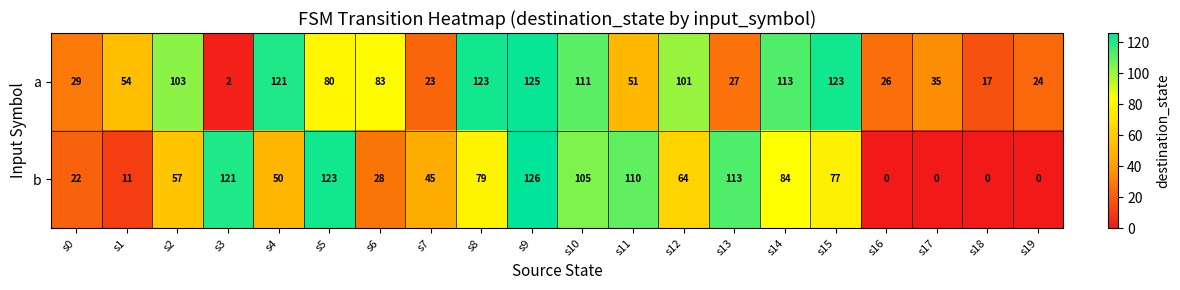

List the series in order of their overall mean, lowest first.

b, a